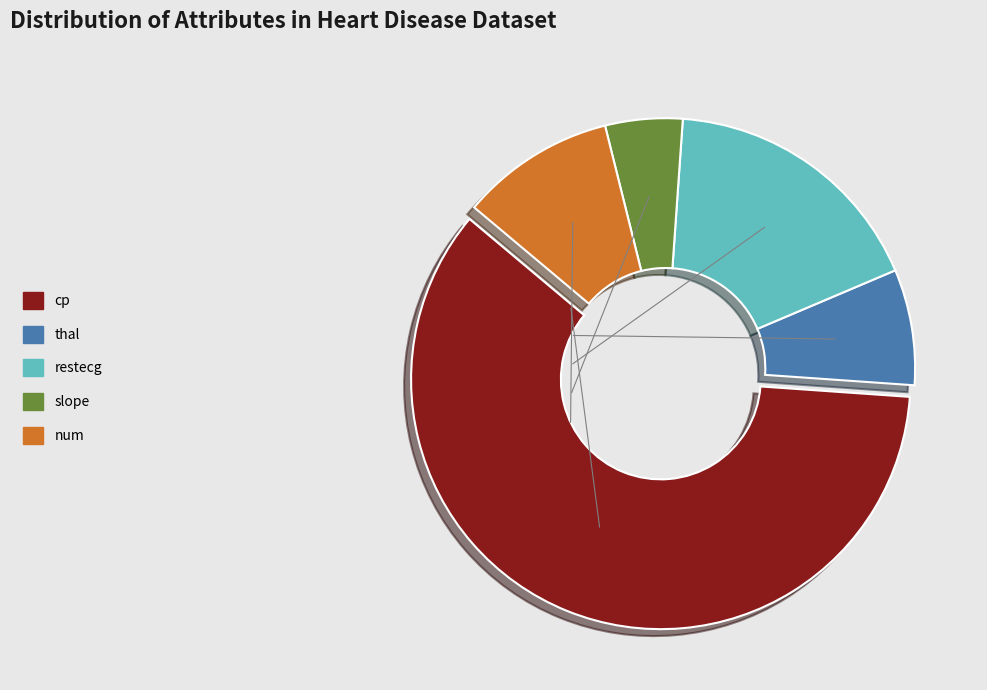

Count the number of slices in the pie.

5